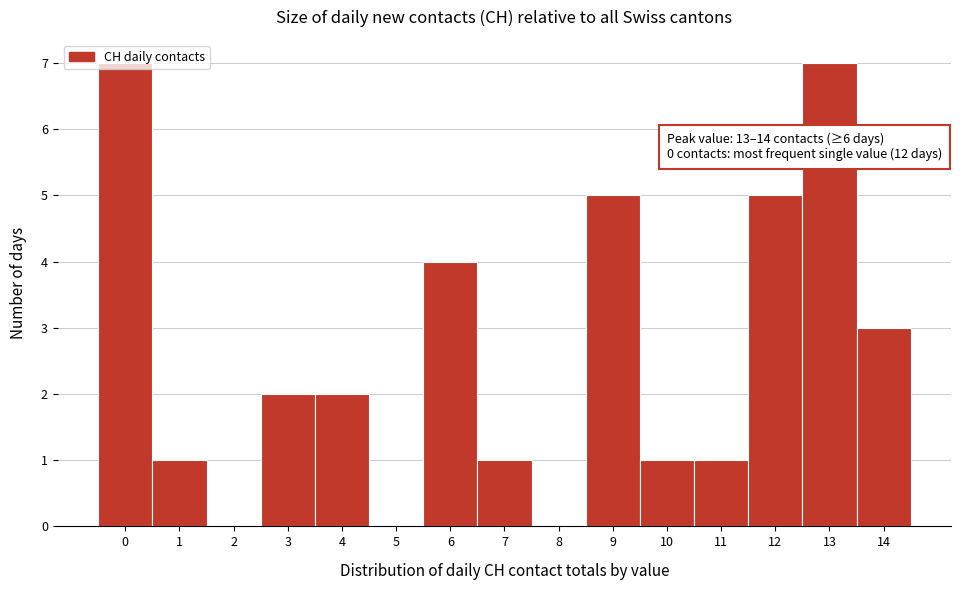

What is the change in value from 6 to 8?

-4